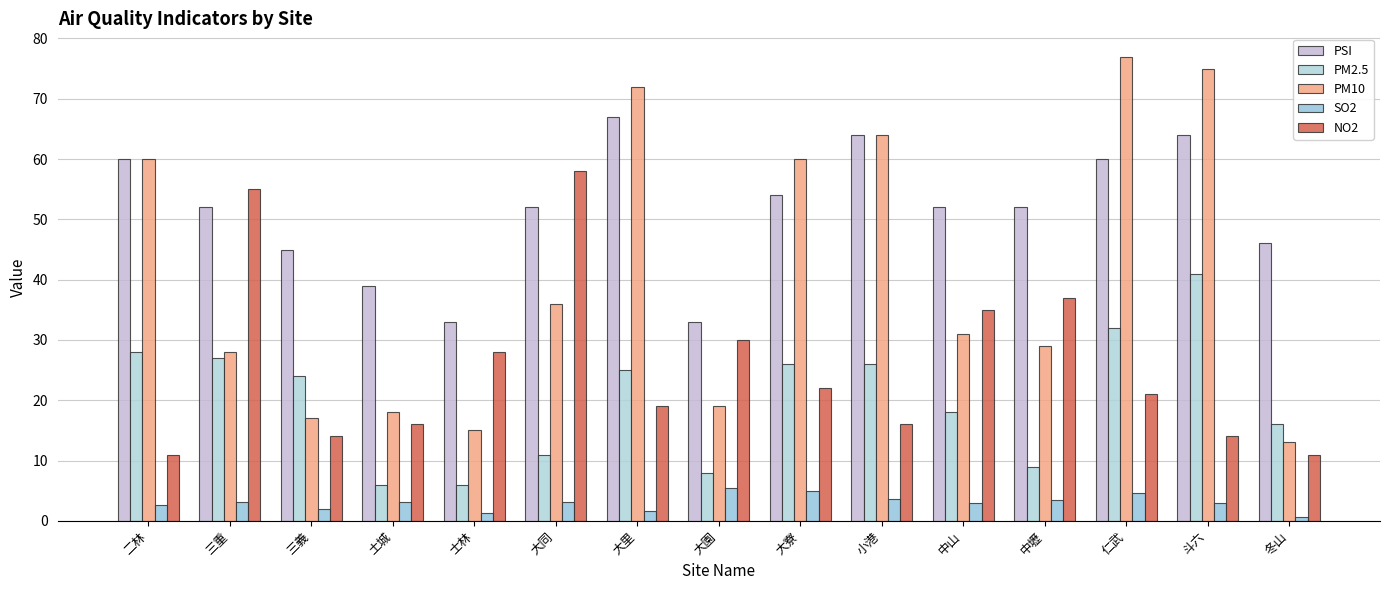

What is the greatest value displayed?

77.0